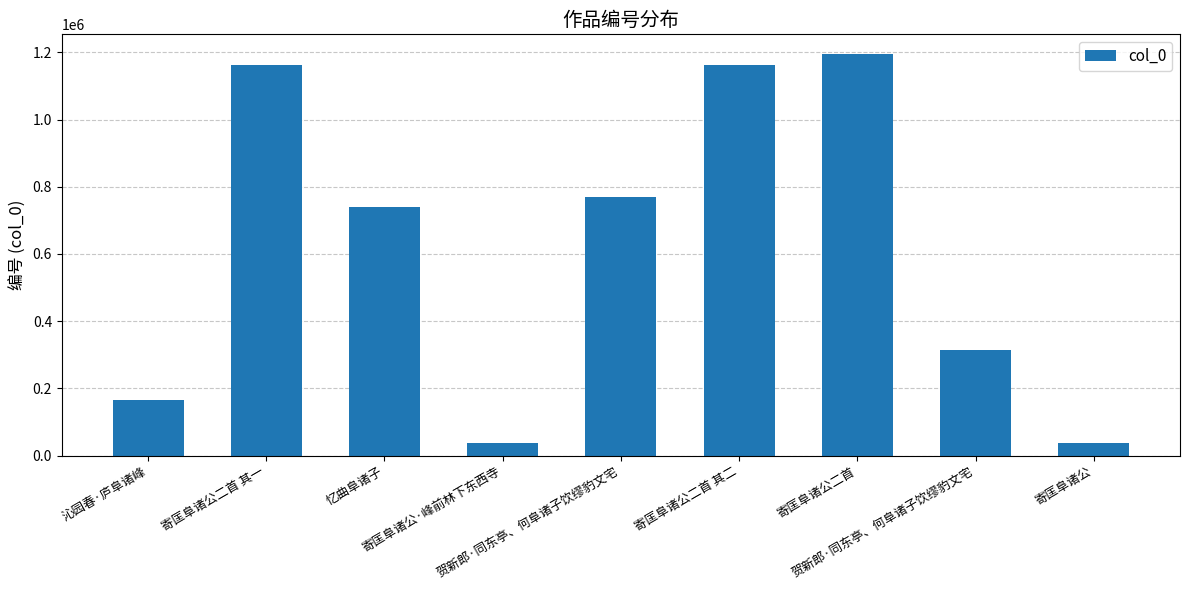

Approximately how many times larger is the value at 沁园春·庐阜诸峰 compared to 寄匡阜诸公二首 其二?

0.1